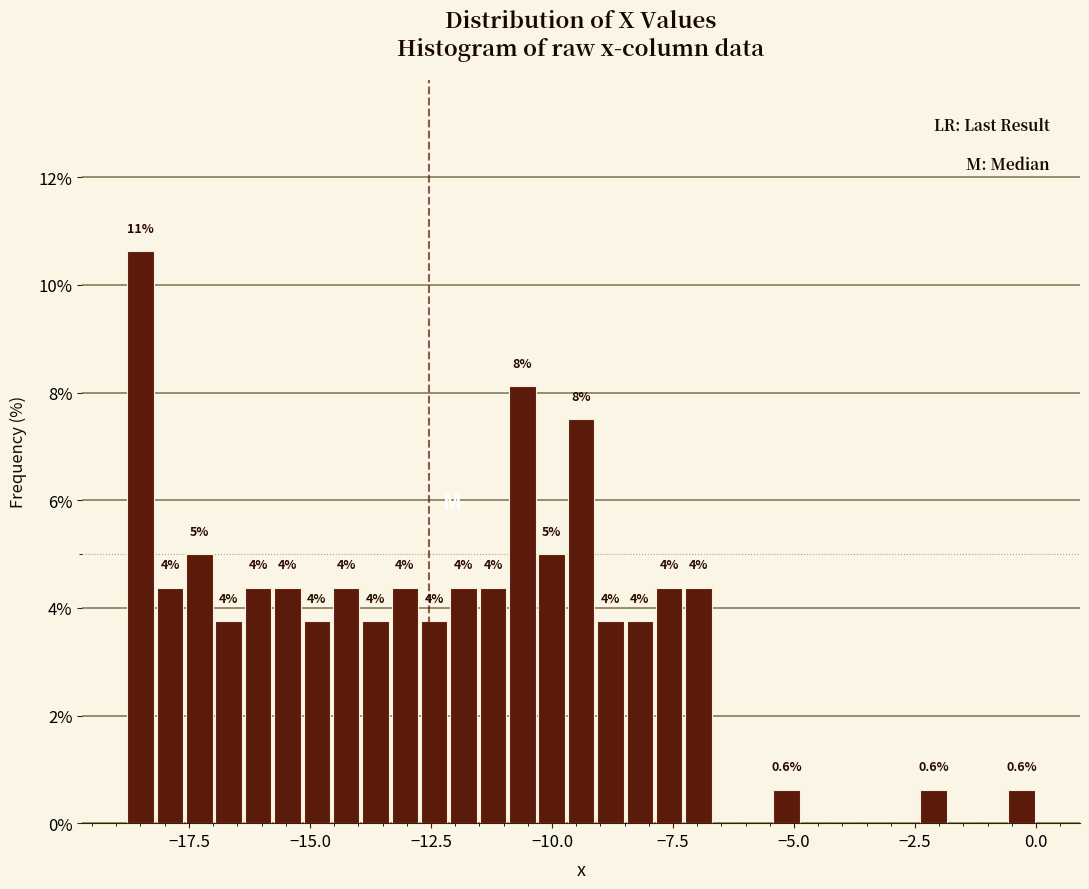

Around what value on the x-axis is the tallest bar? Give the approximate position of its centre, as read against the axis.

-18.5